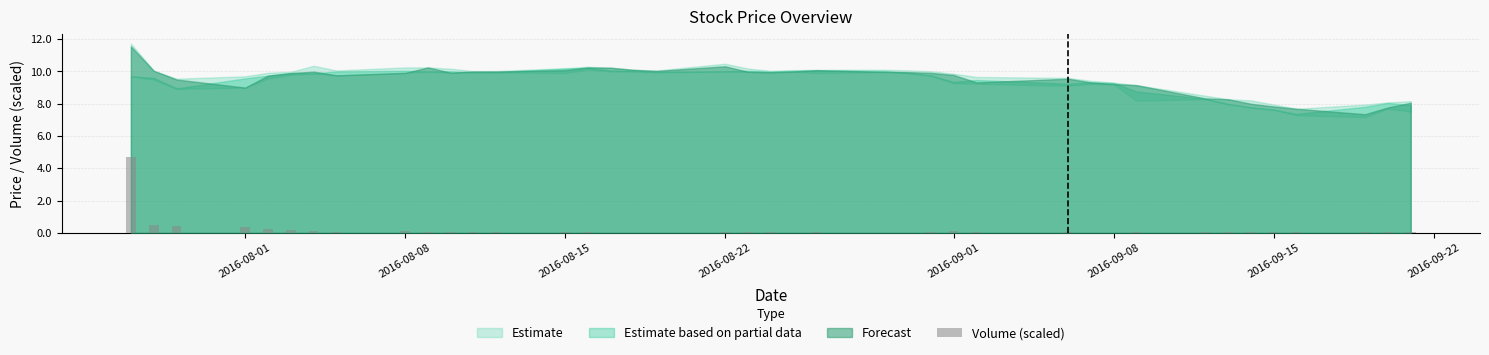

Does the chart contain stacked bars?

No